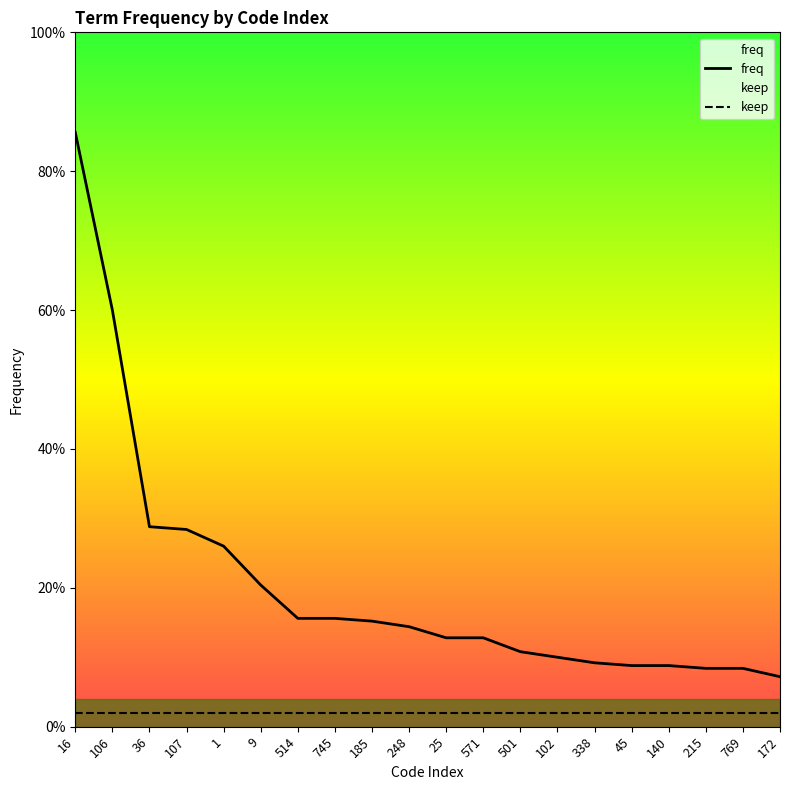

Rank the categories by value from highest to lowest.

16, 106, 36, 107, 1, 9, 514, 745, 185, 248, 25, 571, 501, 102, 338, 45, 140, 215, 769, 172